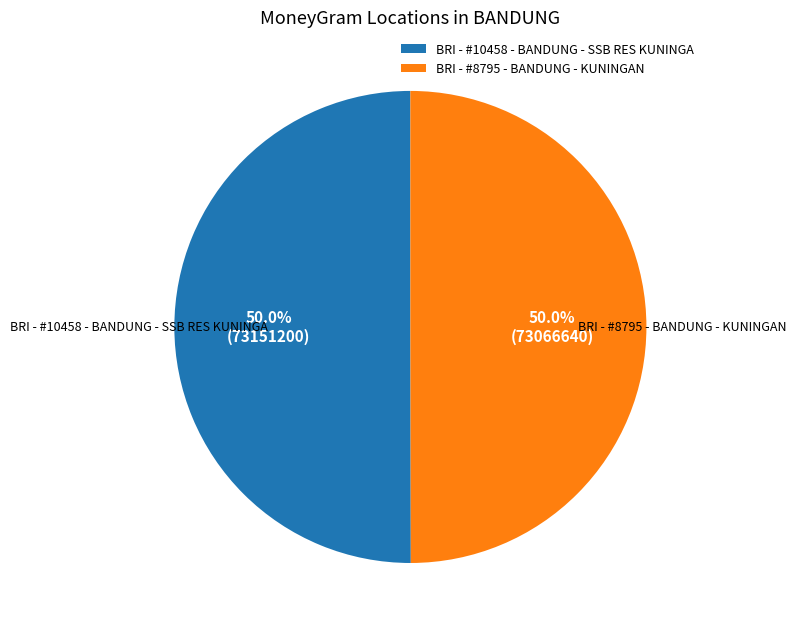

True or false: BRI - #8795 - BANDUNG - KUNINGAN accounts for 50% of the total.

True